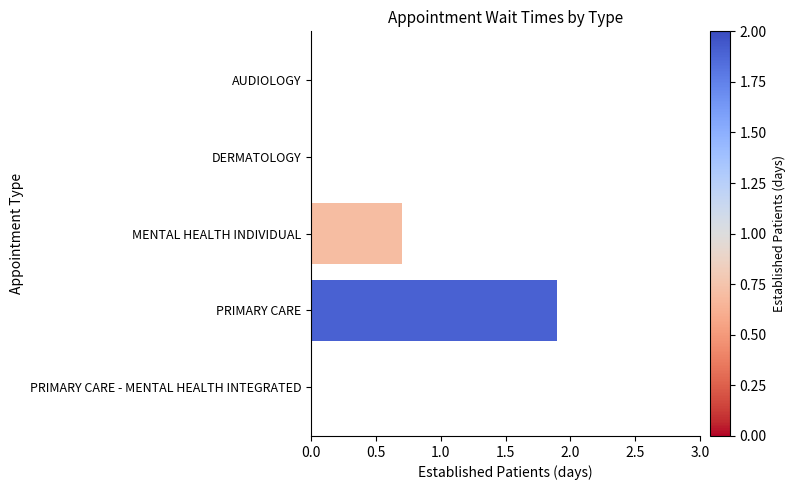

What is the change in value from MENTAL HEALTH INDIVIDUAL to PRIMARY CARE - MENTAL HEALTH INTEGRATED?

-0.7